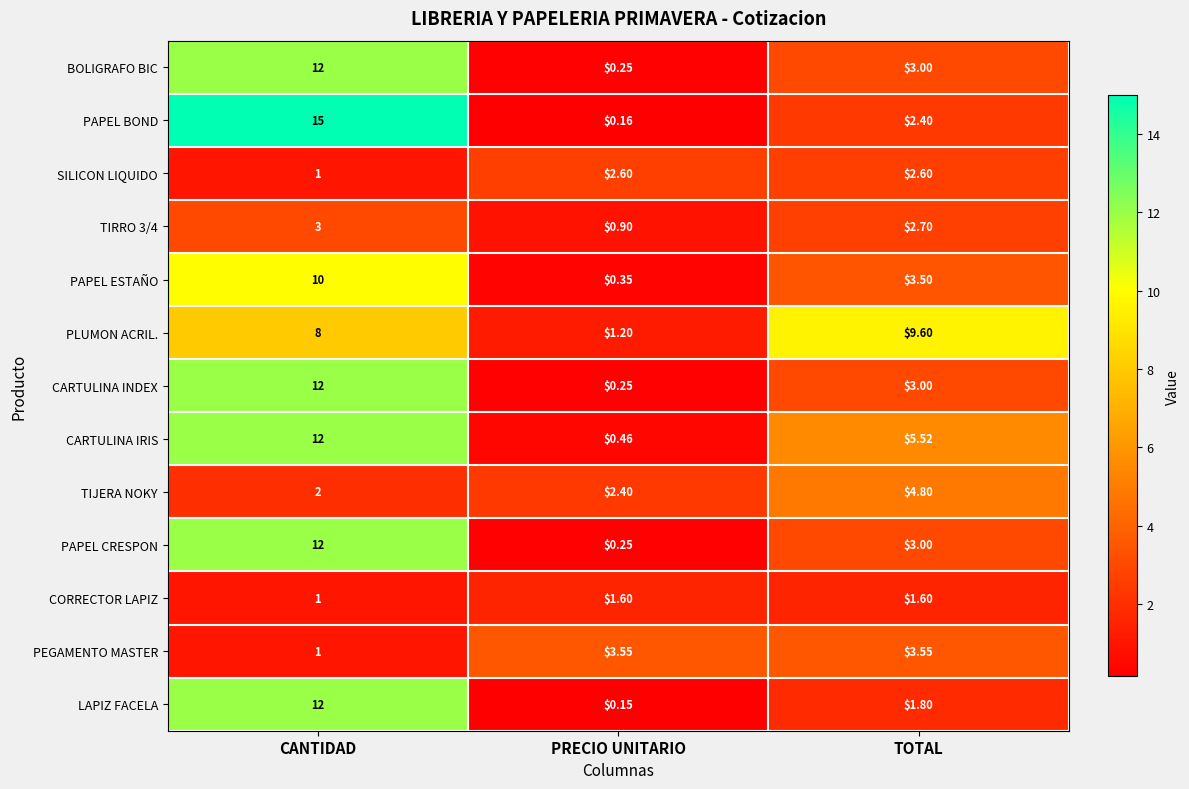

Which series has the largest total across all categories?

PLUMON ACRIL.